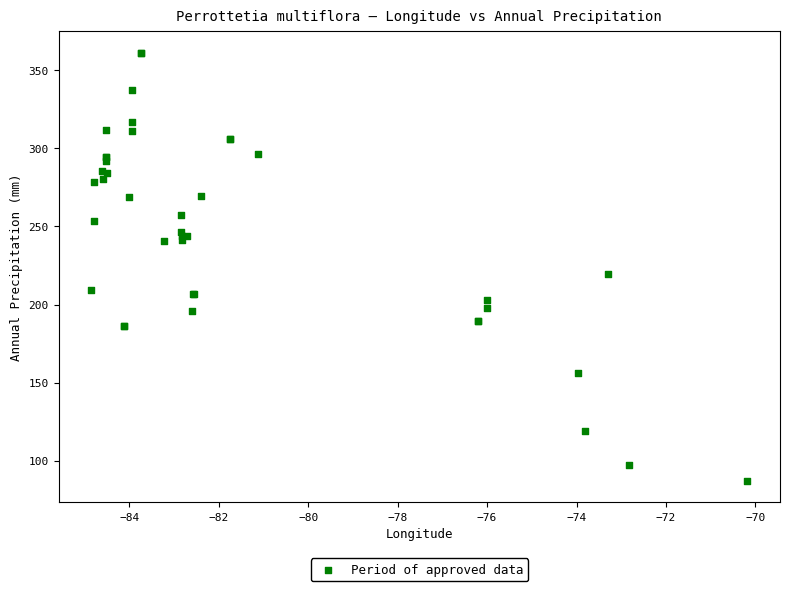

What Y value in the scatter plot is closest to 224?

219.8